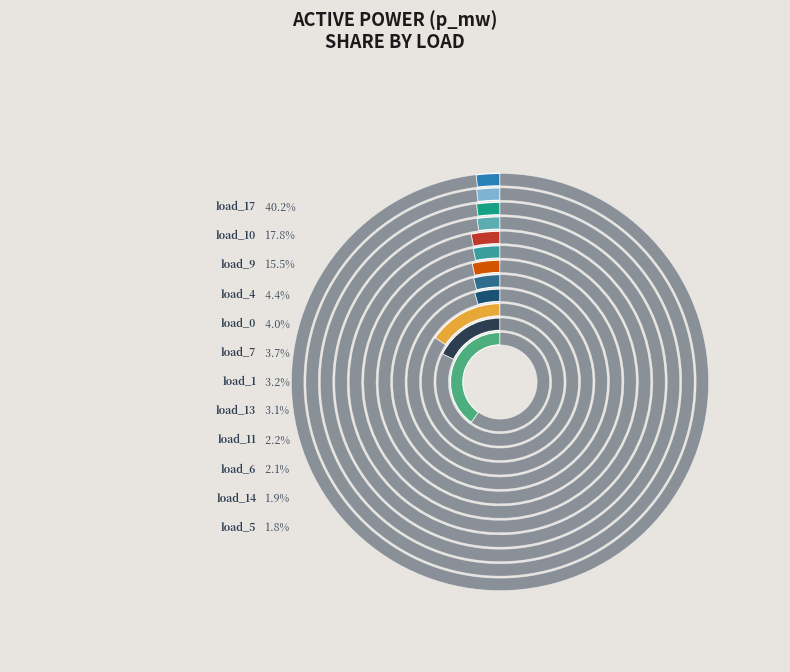

Is it true that LV_843-72_0_3_load_17 is 55% of the pie?

False